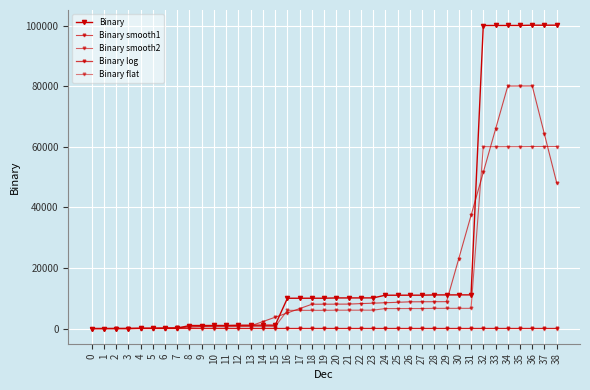

At which label is Binary smooth2 closest to 30034?

31